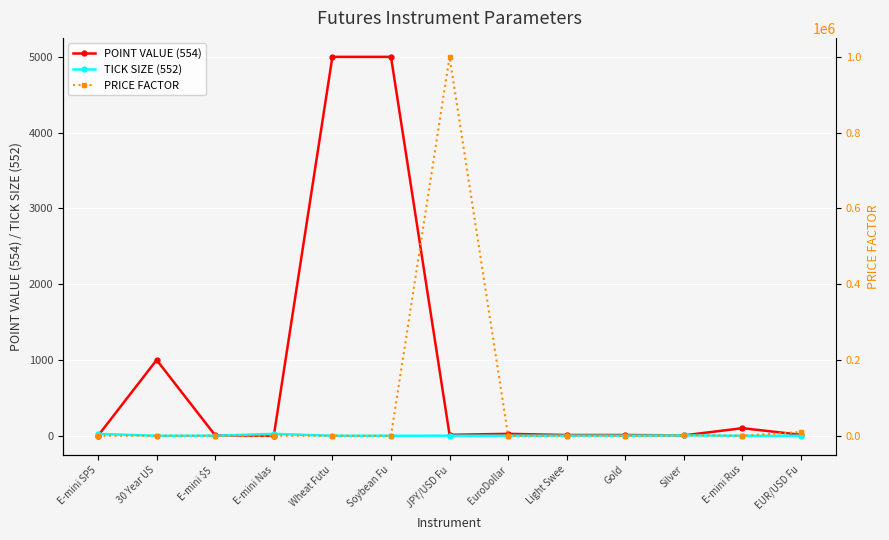

True or false: POINT VALUE (554) has more than 0 points higher than both neighbors.

True